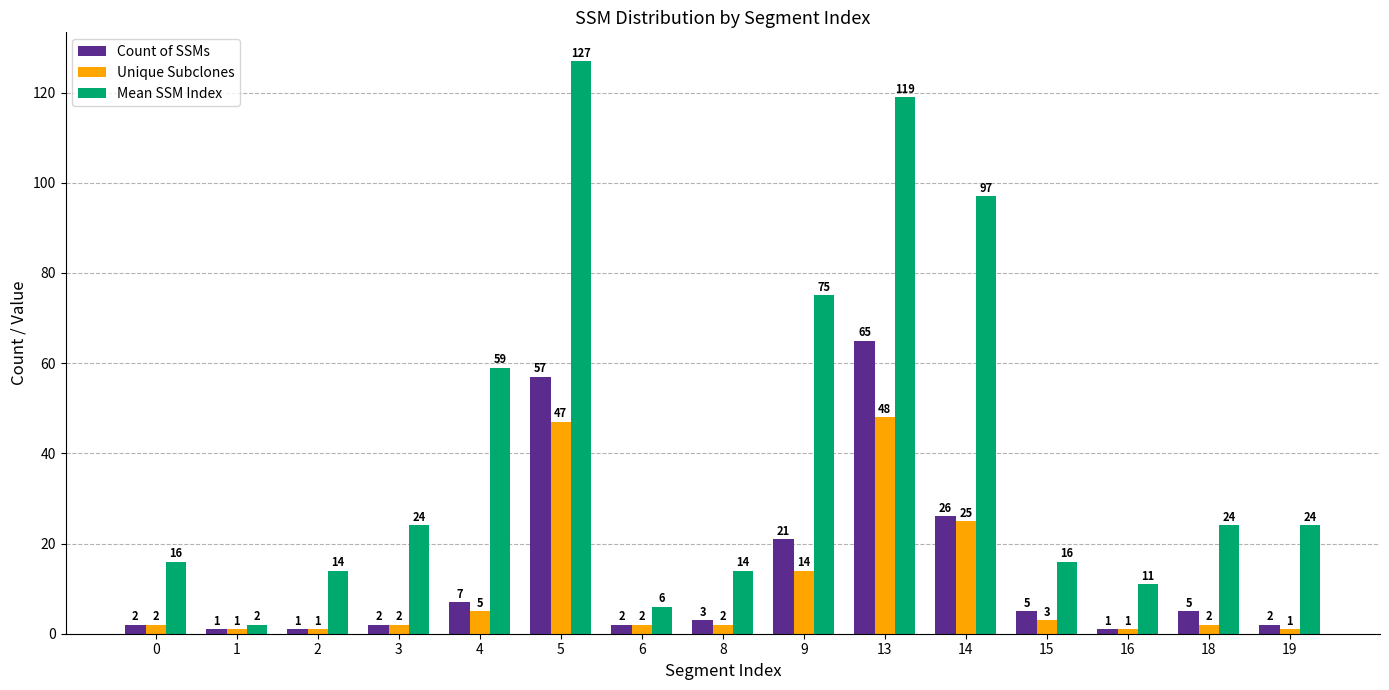

Between 2 and 18, which series saw the biggest shift?

Mean SSM Index